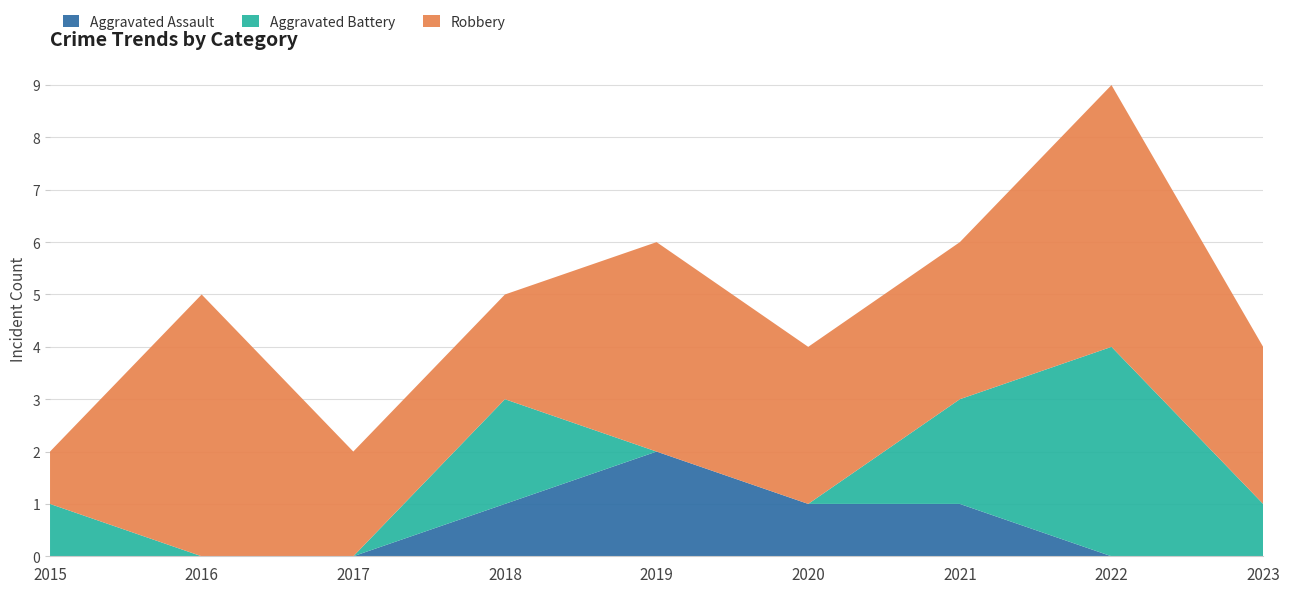

Reading left to right, extract all data points from this chart.

Aggravated Assault: 2015=0	2016=0	2017=0	2018=1	2019=2	2020=1	2021=1	2022=0	2023=0
Aggravated Battery: 2015=1	2016=0	2017=0	2018=2	2019=0	2020=0	2021=2	2022=4	2023=1
Robbery: 2015=1	2016=5	2017=2	2018=2	2019=4	2020=3	2021=3	2022=5	2023=3